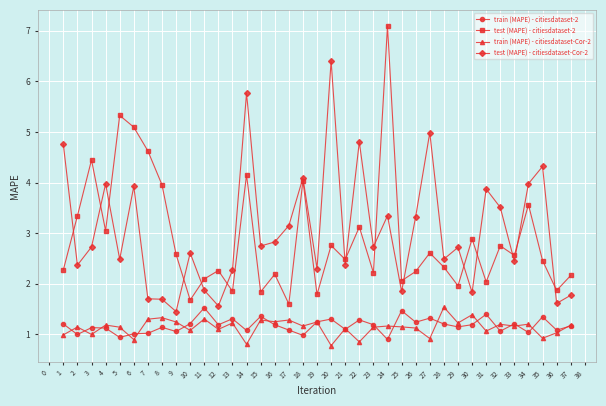

What is the value of the test (MAPE) - citiesdataset-2 point at the 1st from the left?

2.3